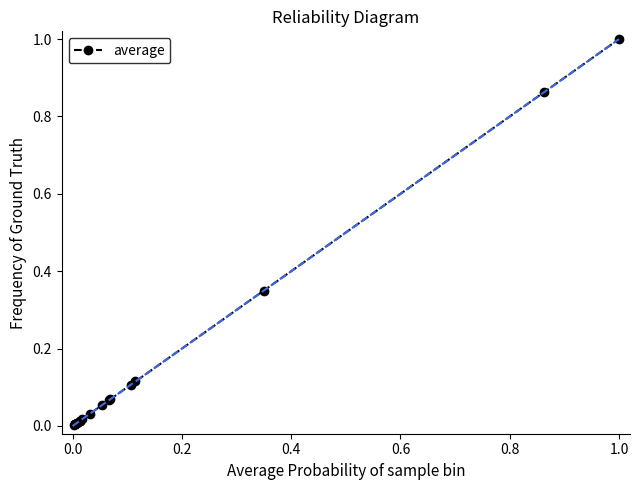

Reading left to right, transcribe all the data shown in this chart.

0.0	0.0	0.0	0.0	0.0	0.0	0.0	0.0	0.0	0.0	0.0	0.0	0.1	0.1	0.1	0.1	0.1	0.3	0.9	1.0